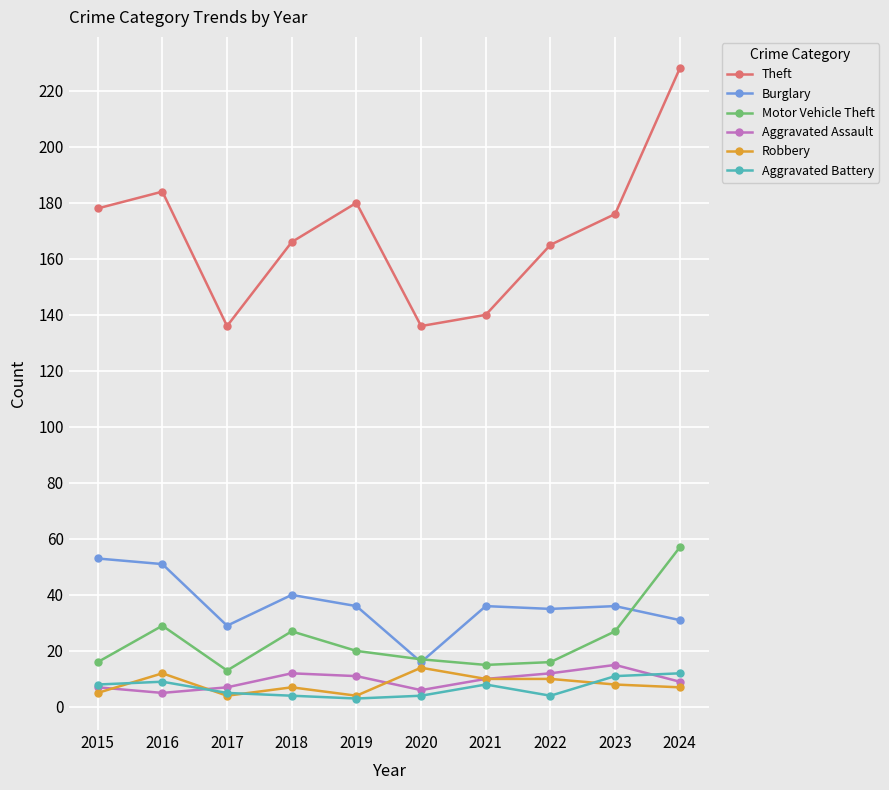

What is the sum of all Theft values?

1689